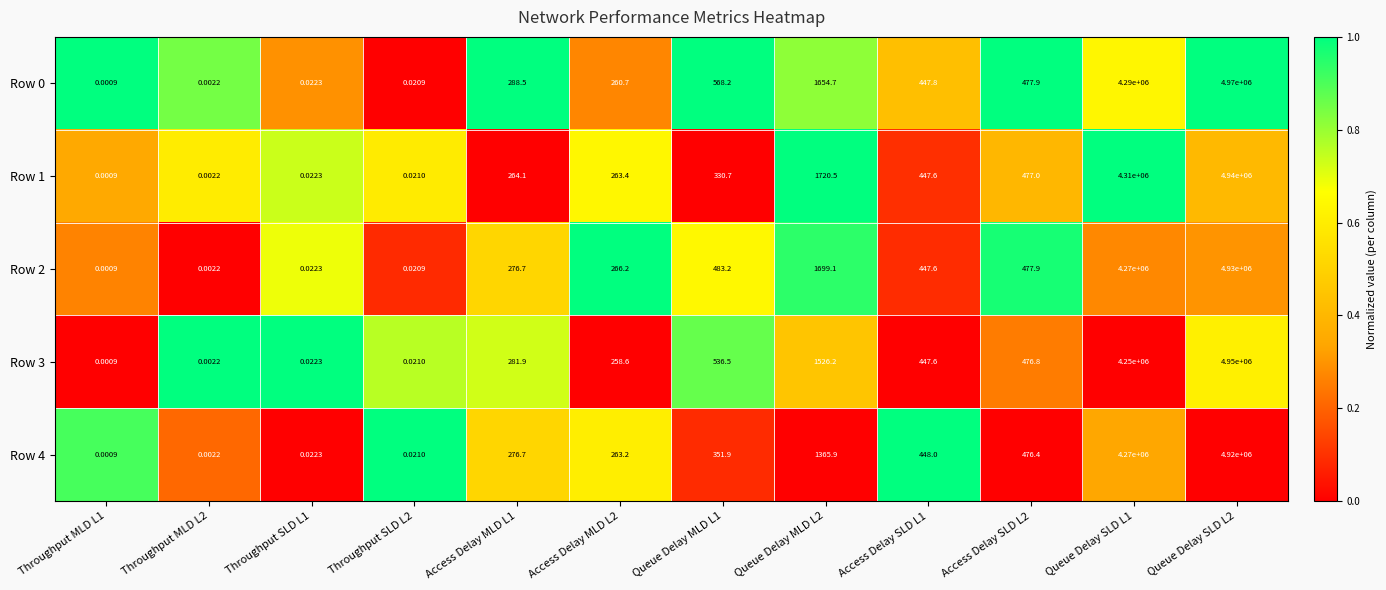

Is the value of Row 1 at Throughput MLD L1 greater than the value of Row 2 at Access Delay MLD L2?

No